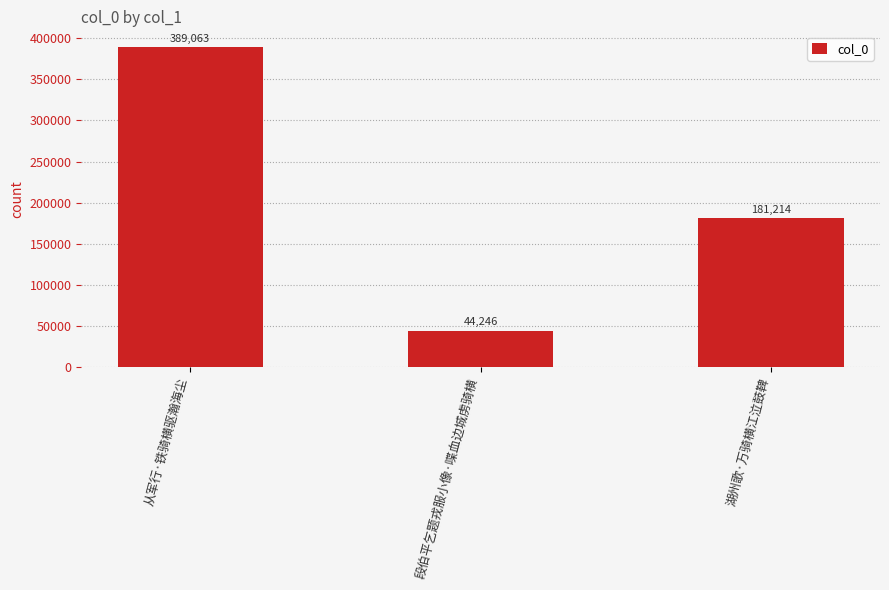

Reading left to right, list all the values displayed in this chart.

从军行·铁骑横驱瀚海尘=389063	段伯平乞题戎服小像·喋血边城虏骑横=44246	湖州歌·万骑横江泣鼓鞞=181214